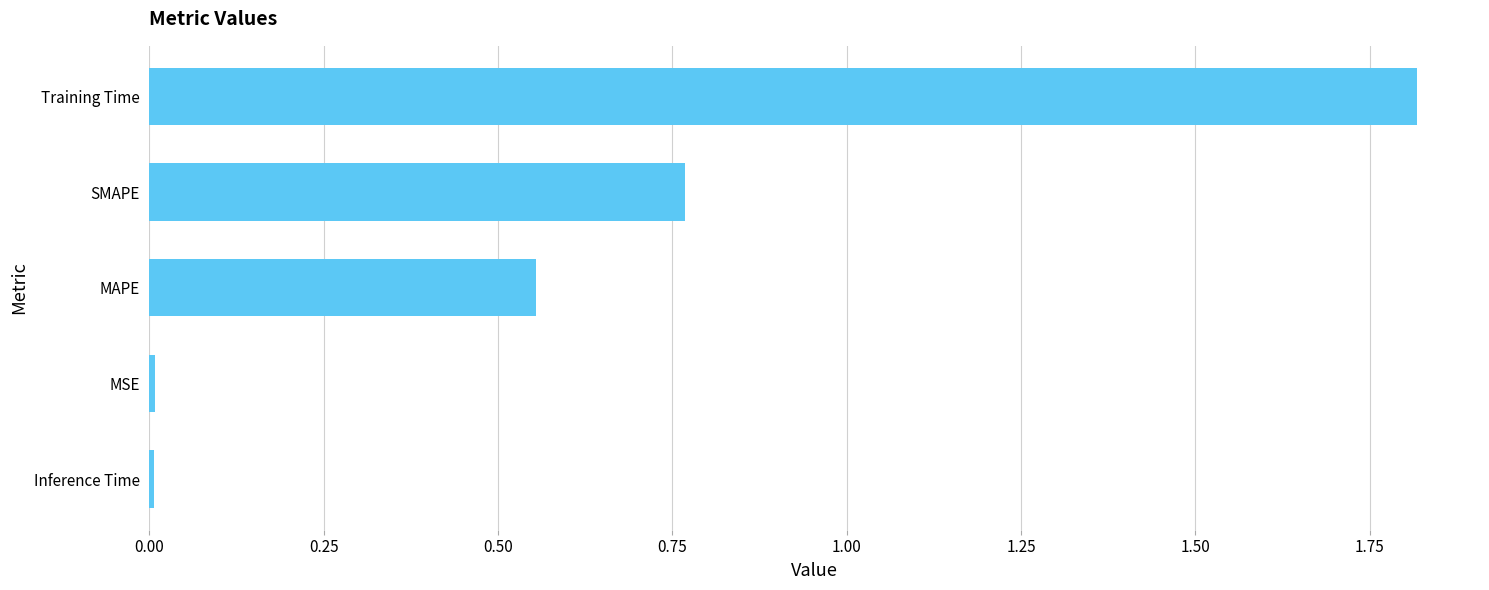

Is it true that the value at SMAPE is 0.4?

False